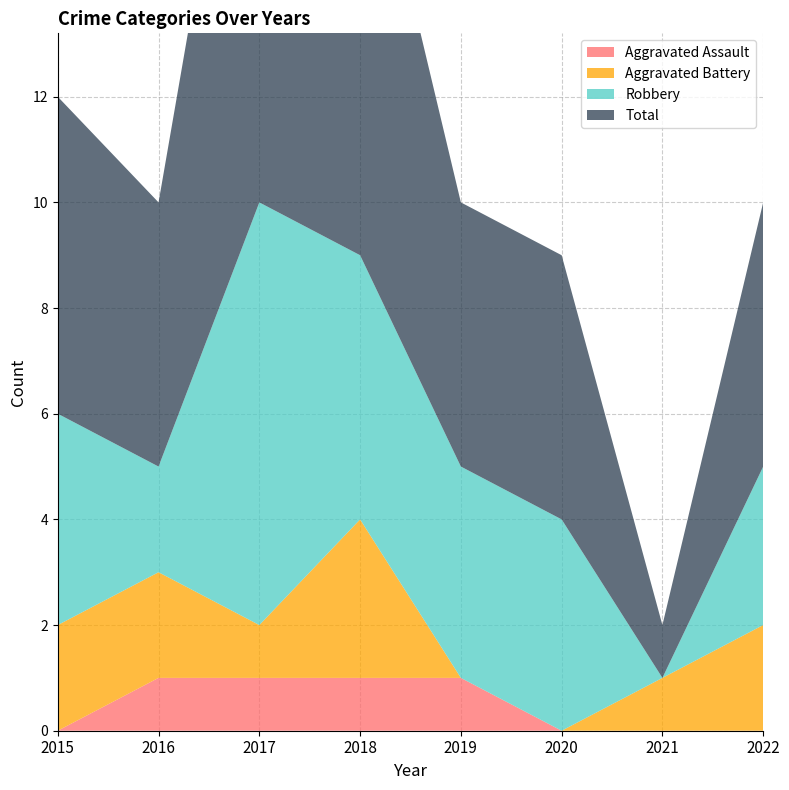

Reading right to left, extract all data points from this chart.

Aggravated Assault: 2022=0	2021=0	2020=0	2019=1	2018=1	2017=1	2016=1	2015=0
Aggravated Battery: 2022=2	2021=1	2020=0	2019=0	2018=3	2017=1	2016=2	2015=2
Robbery: 2022=3	2021=0	2020=4	2019=4	2018=5	2017=8	2016=2	2015=4
Total: 2022=5	2021=1	2020=5	2019=5	2018=9	2017=11	2016=5	2015=6